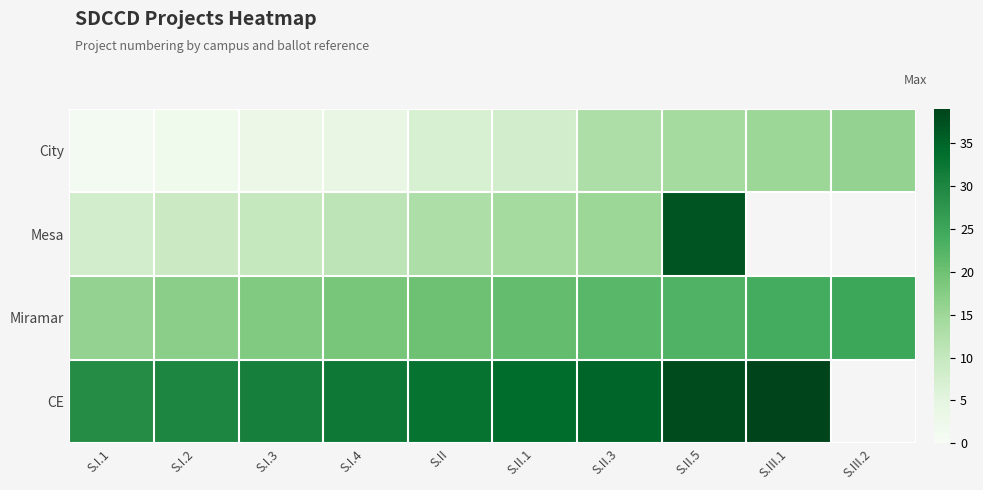

Rank the series by their average value, from lowest to highest.

City, Mesa, Miramar, CE